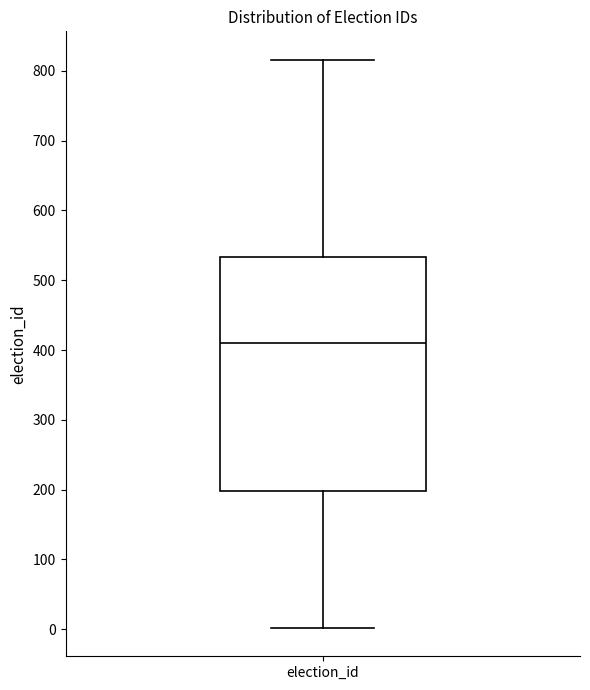

Read this box plot against the y-axis: the position of the median line, the range covered by the box, and the ends of both whiskers. The values are not printed on the chart, so give them approximately, as read against the axis.

median 410, box 200 to 530, whiskers 0 to 820